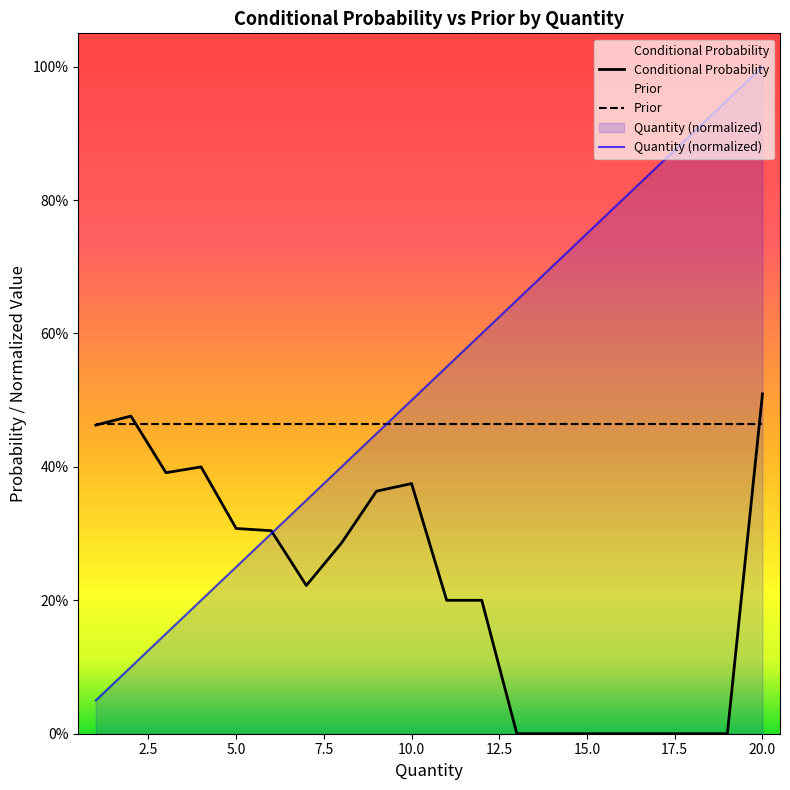

Which has a higher value, 19 or 8?

19